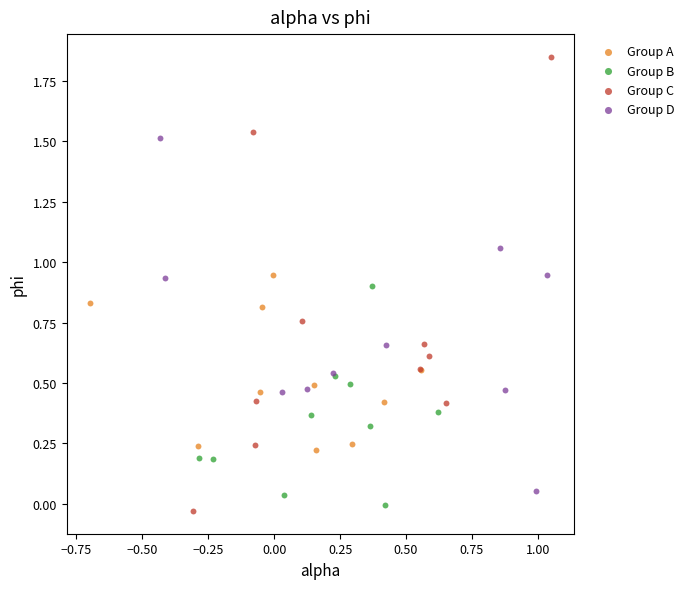

What are all the series names shown in the legend?

Group A, Group B, Group C, Group D